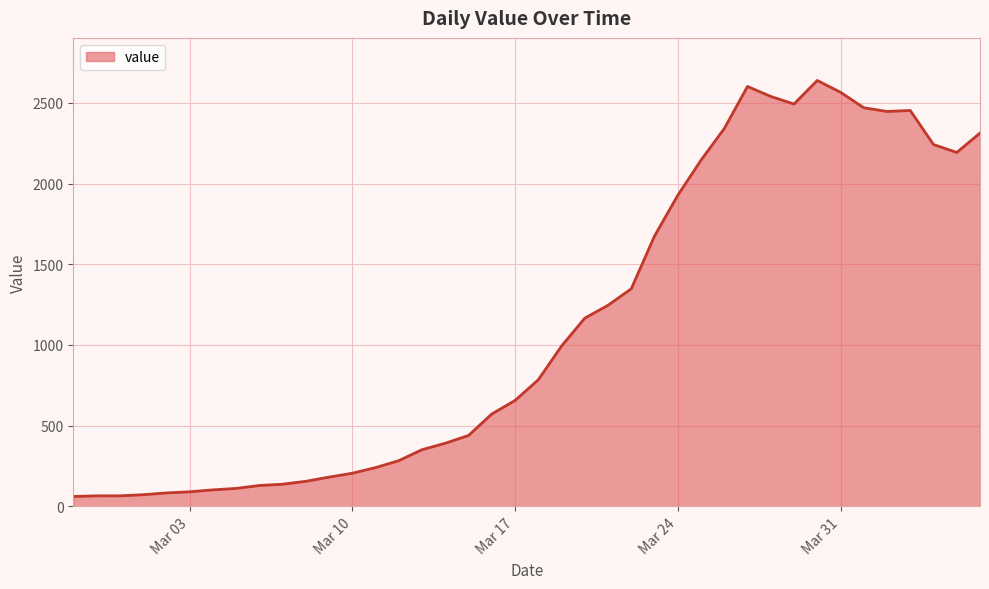

What is the greatest value displayed?

2639